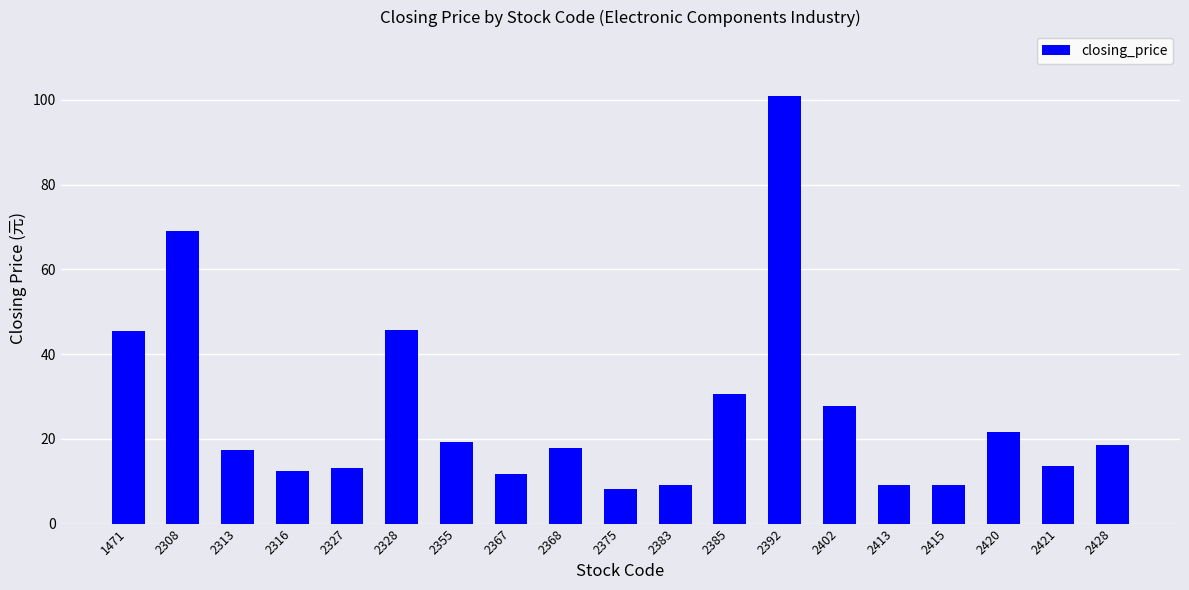

What is the average value?

26.3